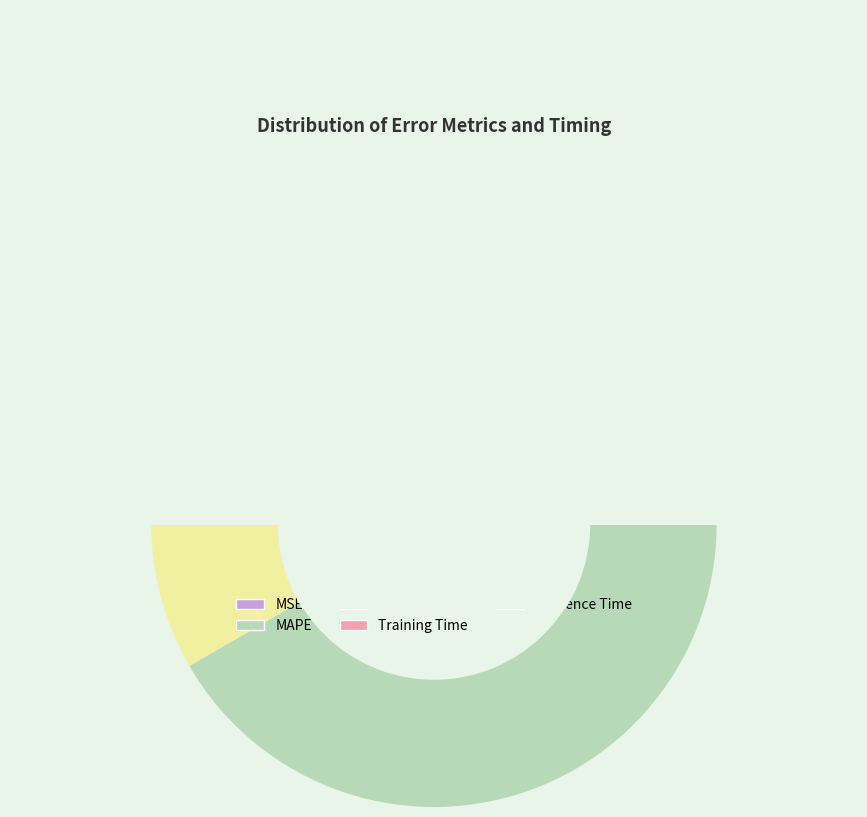

Is SMAPE the majority of the pie?

No